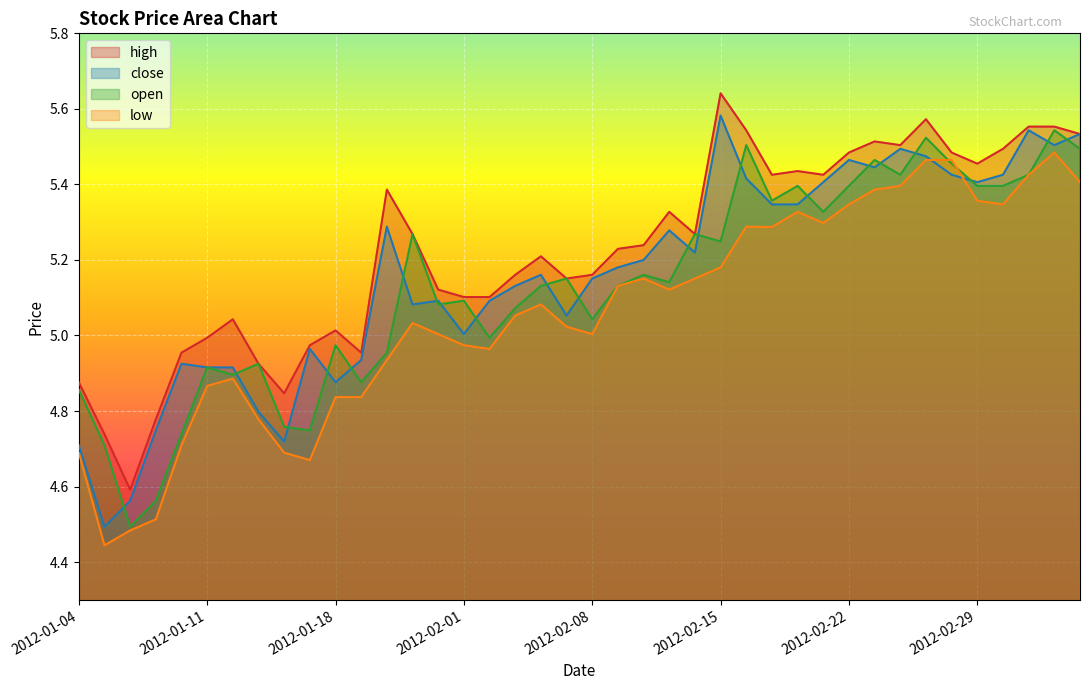

Reading left to right, list all the values displayed in this chart.

high: 4.9	4.7	4.6	4.8	5.0	5.0	5.0	4.9	4.8	5.0	5.0	5.0	5.4	5.3	5.1	5.1	5.1	5.2	5.2	5.2	5.2	5.2	5.2	5.3	5.3	5.6	5.5	5.4	5.4	5.4	5.5	5.5	5.5	5.6	5.5	5.5	5.5	5.6	5.6	5.5
close: 4.7	4.5	4.6	4.7	4.9	4.9	4.9	4.8	4.7	5.0	4.9	4.9	5.3	5.1	5.1	5.0	5.1	5.1	5.2	5.1	5.2	5.2	5.2	5.3	5.2	5.6	5.4	5.3	5.3	5.4	5.5	5.4	5.5	5.5	5.4	5.4	5.4	5.5	5.5	5.5
open: 4.9	4.7	4.5	4.6	4.7	4.9	4.9	4.9	4.8	4.7	5.0	4.9	5.0	5.3	5.1	5.1	5.0	5.1	5.1	5.2	5.0	5.1	5.2	5.1	5.3	5.2	5.5	5.4	5.4	5.3	5.4	5.5	5.4	5.5	5.5	5.4	5.4	5.4	5.5	5.5
low: 4.7	4.4	4.5	4.5	4.7	4.9	4.9	4.8	4.7	4.7	4.8	4.8	4.9	5.0	5.0	5.0	5.0	5.1	5.1	5.0	5.0	5.1	5.2	5.1	5.2	5.2	5.3	5.3	5.3	5.3	5.3	5.4	5.4	5.5	5.5	5.4	5.3	5.4	5.5	5.4